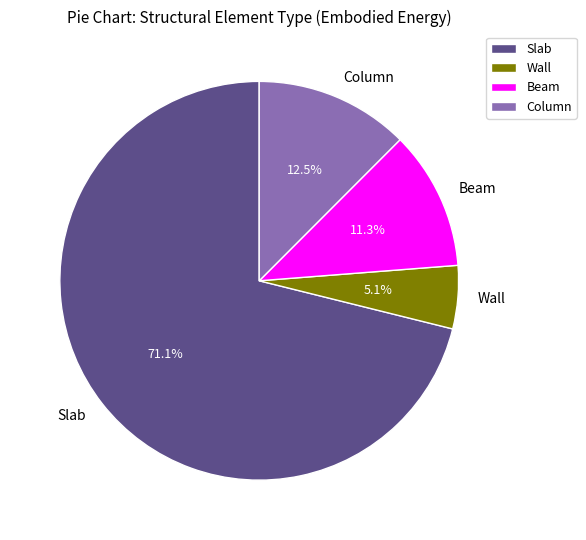

How many slices are in this pie chart?

4